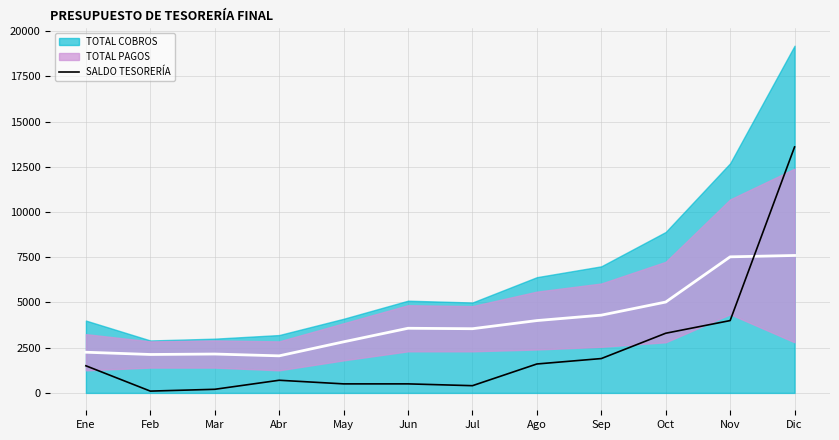

How many points are higher than both their immediate neighbors (excluding endpoints)?

1